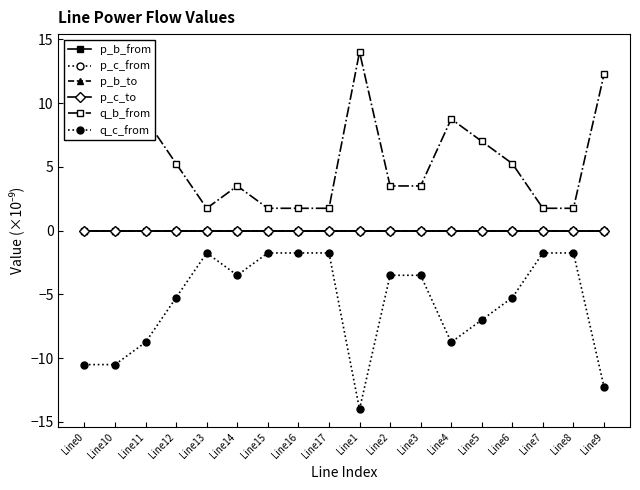

What is the label of the 4th point from the right?

Line6